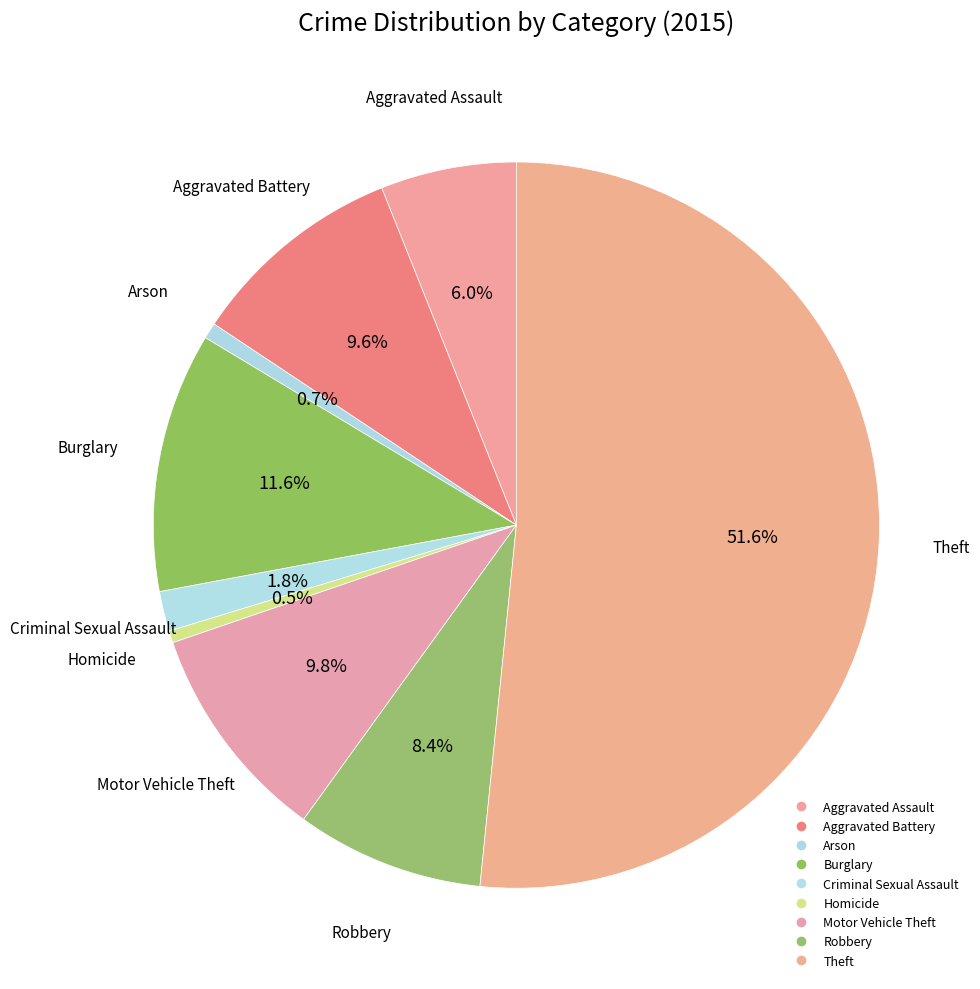

To the nearest percent, what is the average slice percentage?

11%